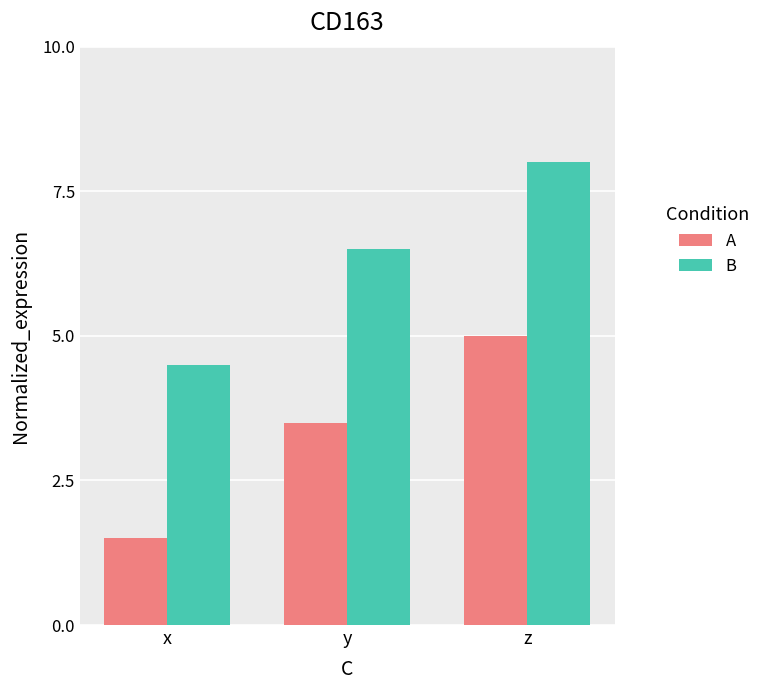

At which label does A first exceed 3?

y